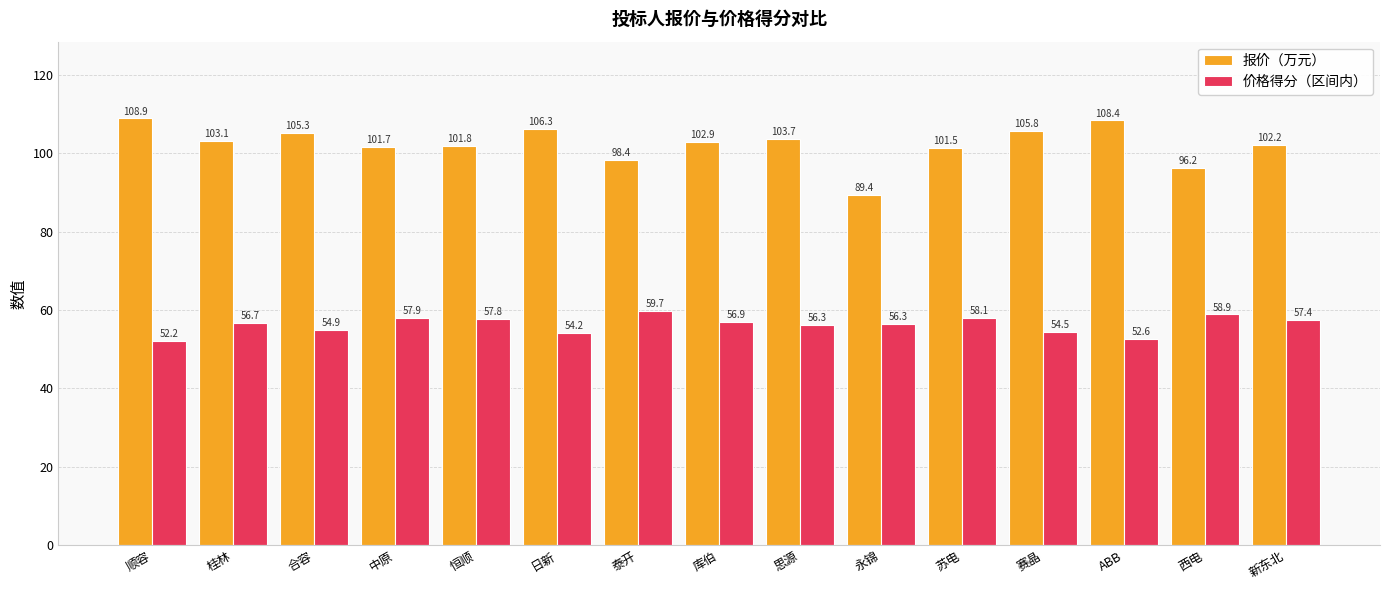

What is the label of the 2nd bar from the left?

桂林